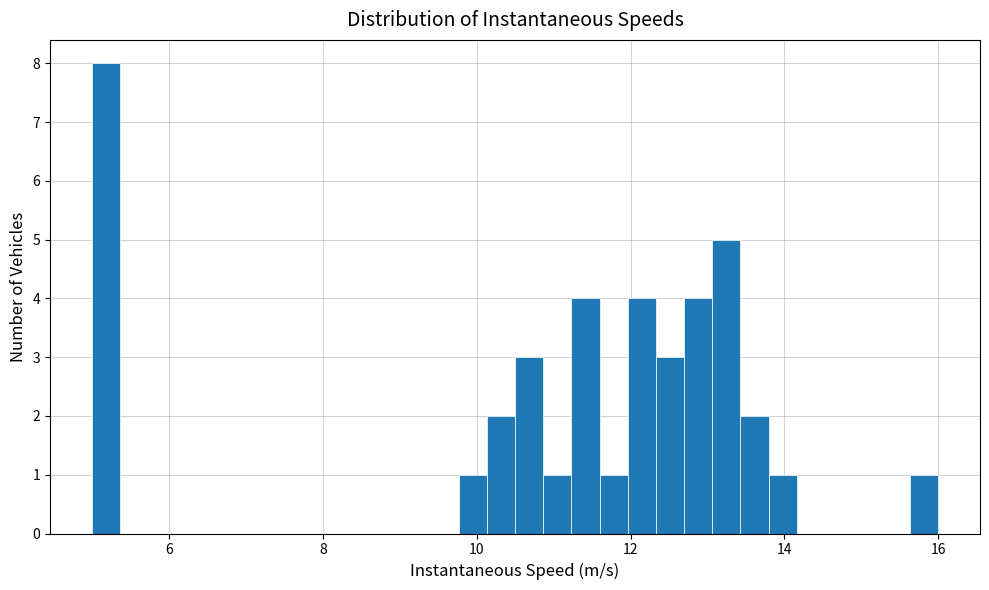

Around what value on the x-axis is the tallest bar? Give the approximate position of its centre, as read against the axis.

5.2